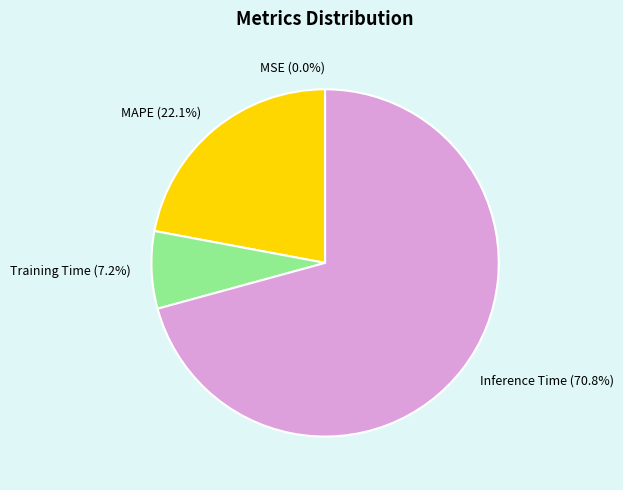

What is the largest slice in the pie chart?

Inference Time (70.8%)